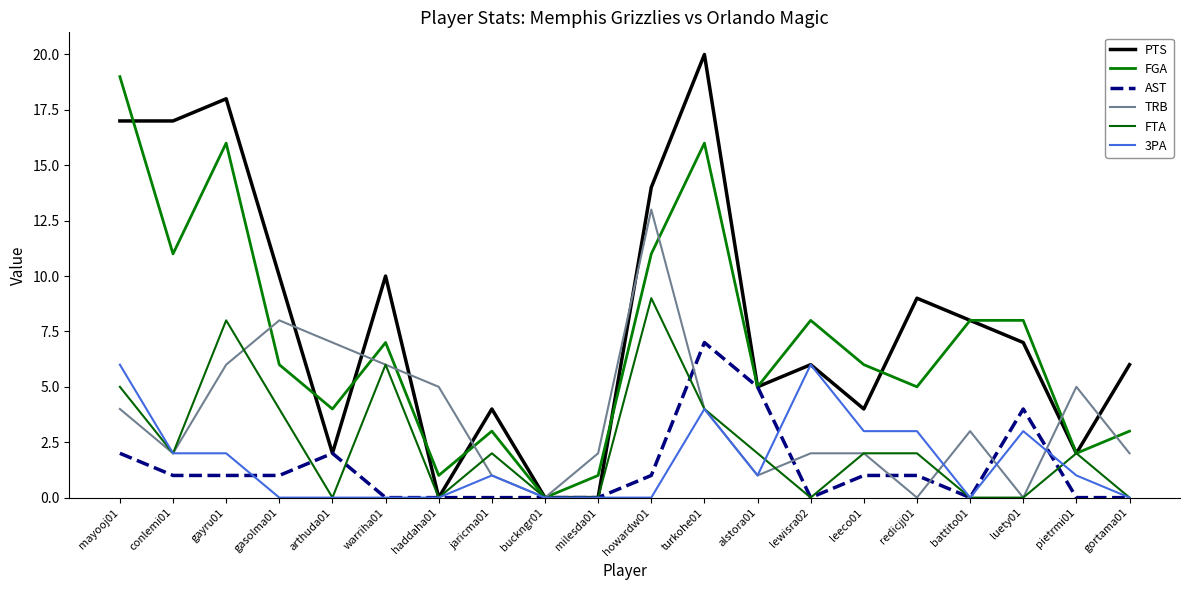

What is the difference between the maximum and minimum values in the AST series?

7